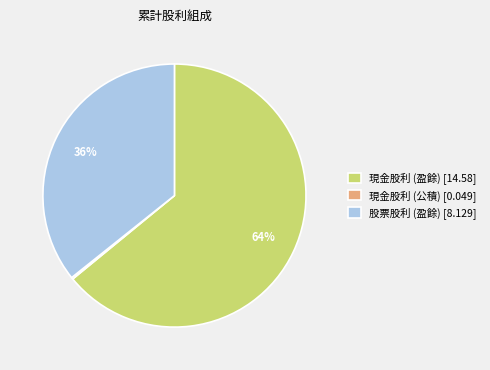

Is there any slice that represents more than half of the pie?

Yes